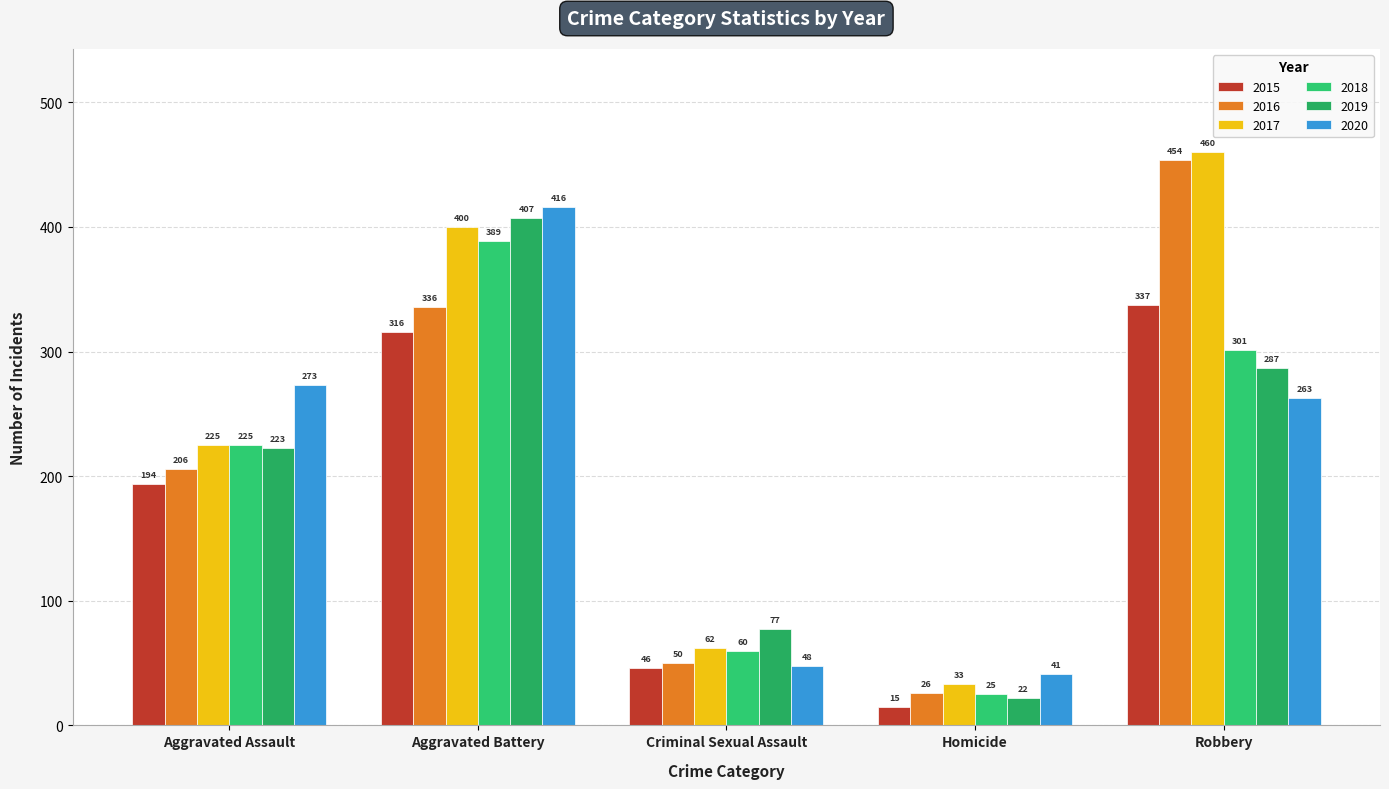

Which series changed the most between Aggravated Assault and Criminal Sexual Assault?

2020